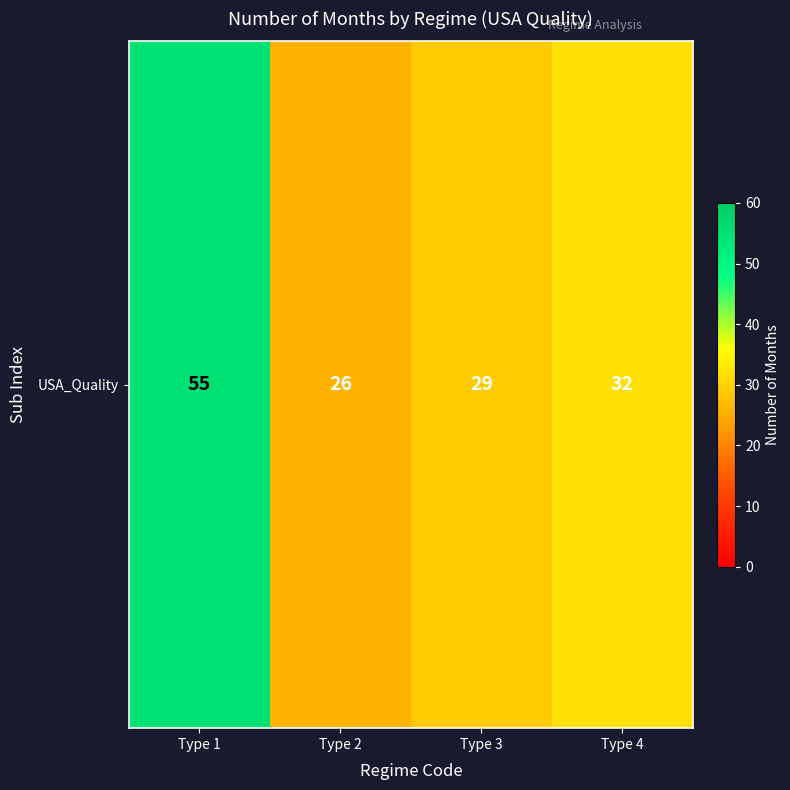

Reading left to right, what are all the values shown in this chart?

55	26	29	32